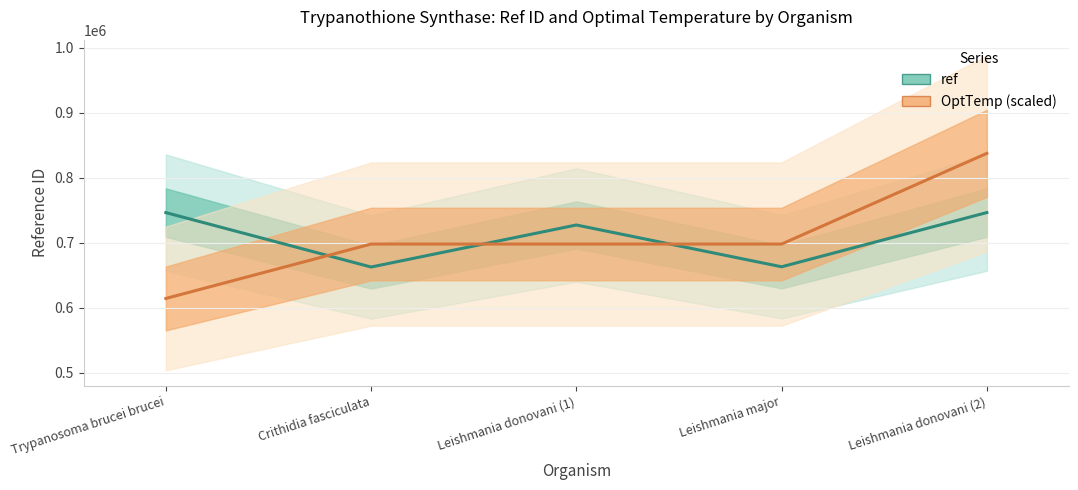

Reading left to right, transcribe all the data shown in this chart.

ref: Trypanosoma brucei brucei=746173.0	Crithidia fasciculata=662446.0	Leishmania donovani (1)=727114.0	Leishmania major=662802.0	Leishmania donovani (2)=746270.0
OptTemp (scaled): Trypanosoma brucei brucei=614060.7	Crithidia fasciculata=697796.3	Leishmania donovani (1)=697796.3	Leishmania major=697796.3	Leishmania donovani (2)=837355.5